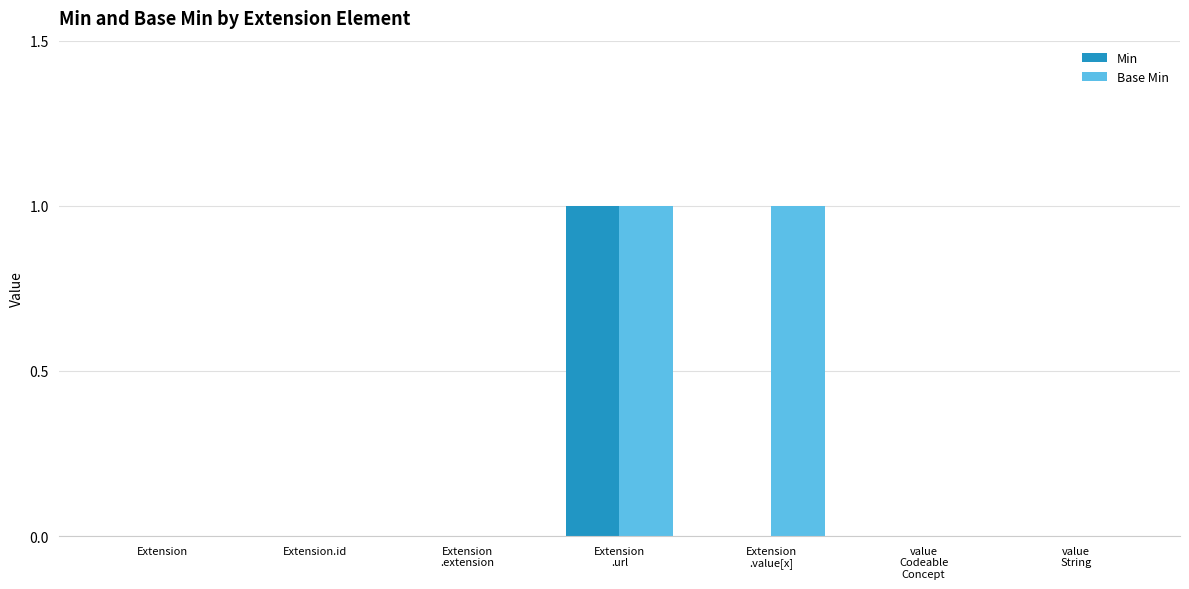

Count the number of categories in the chart.

7